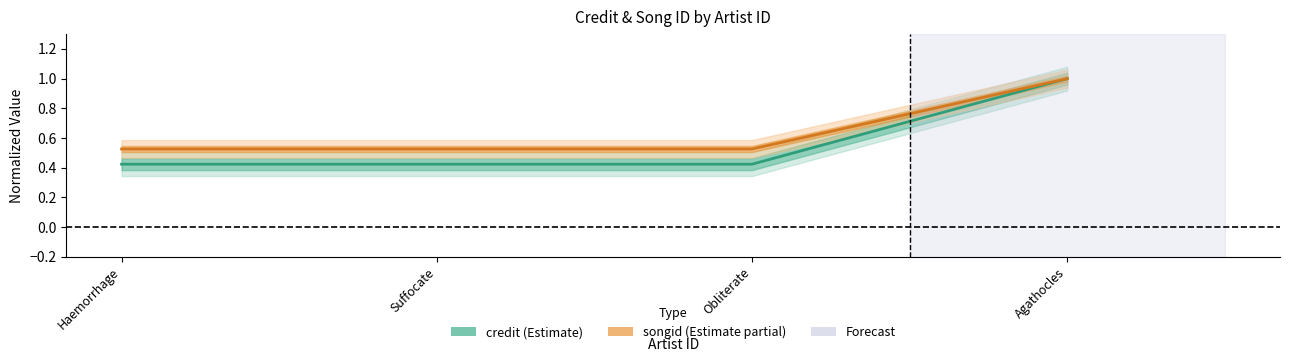

List the series in order of their peak value, highest first.

credit, songid